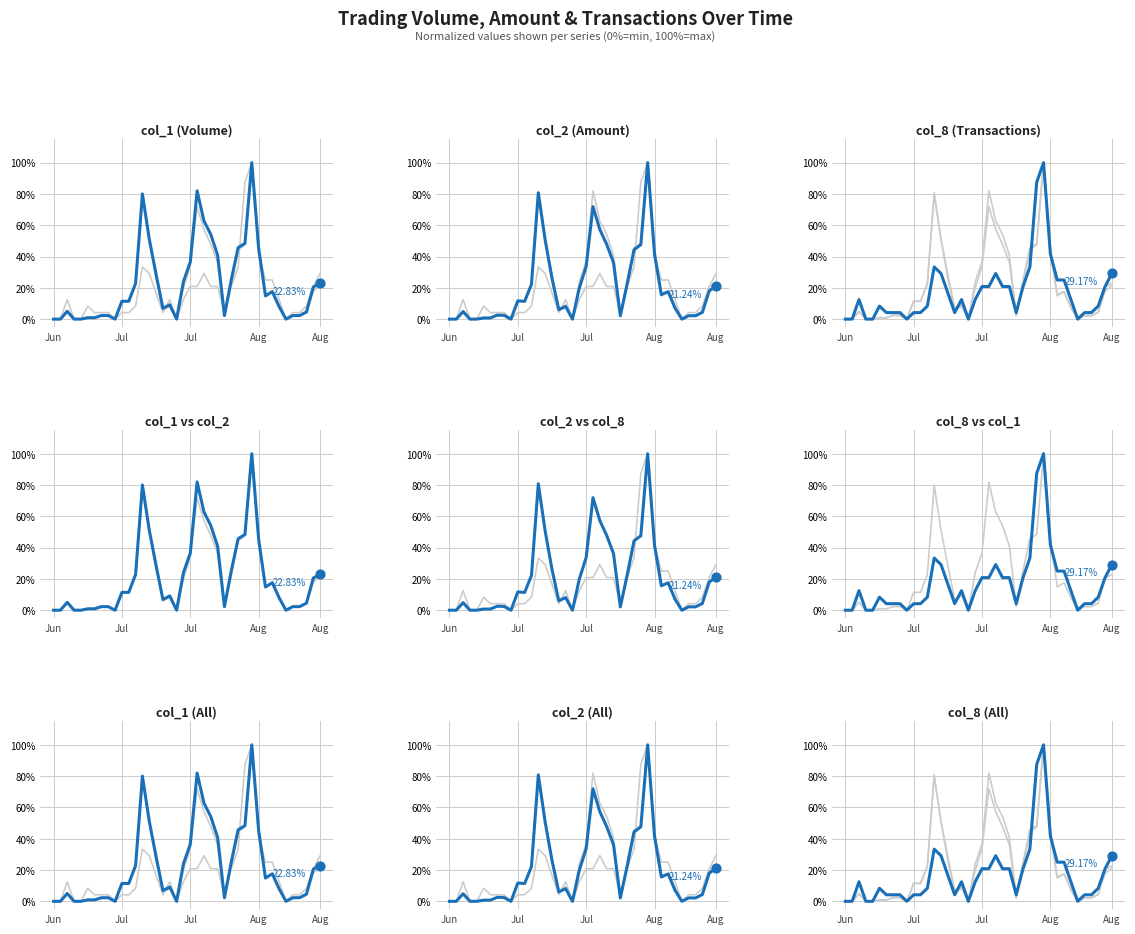

Is the value of col_2 at 99/08/06 greater than the value of col_8 at 99/06/28?

Yes